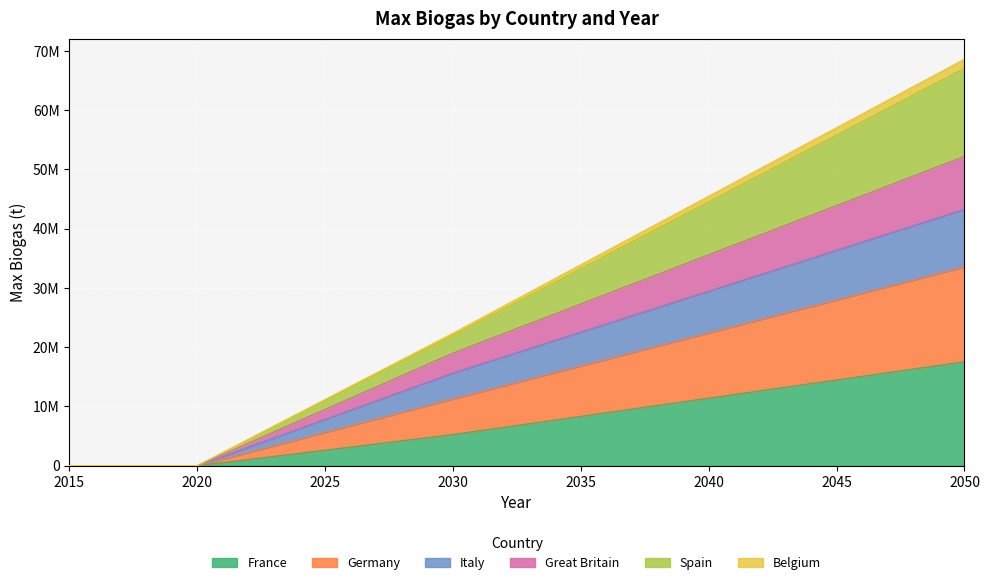

What is the maximum value shown in the chart?

68625954.2